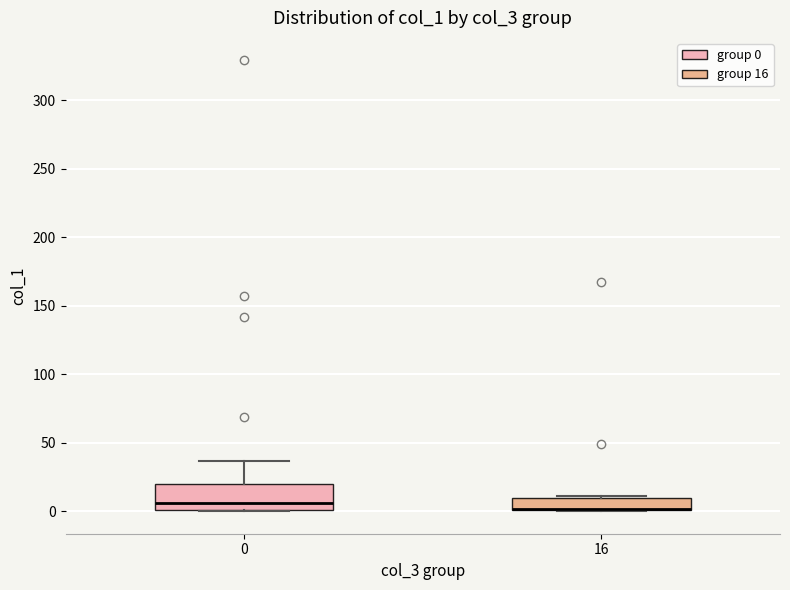

Where is the upper edge of the box at x = 0 on the y-axis? The values are not printed on the chart, so give them approximately, as read against the axis.

20